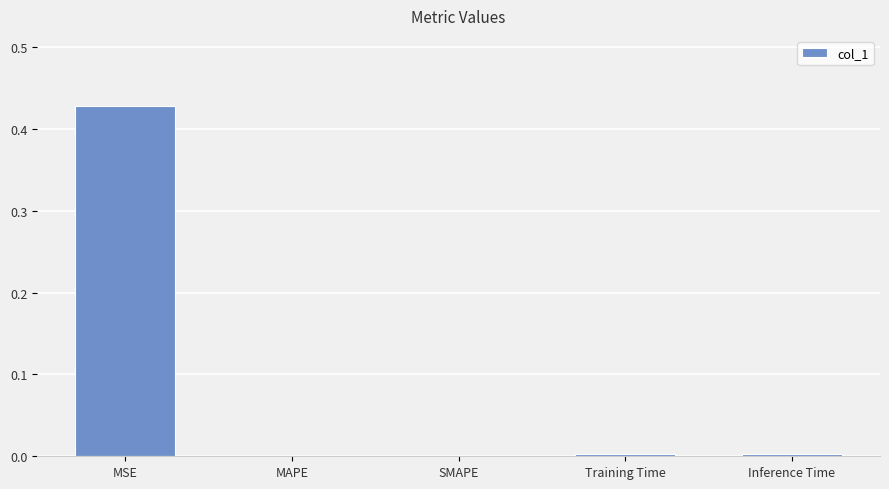

Which label corresponds to the largest value in the chart?

MSE